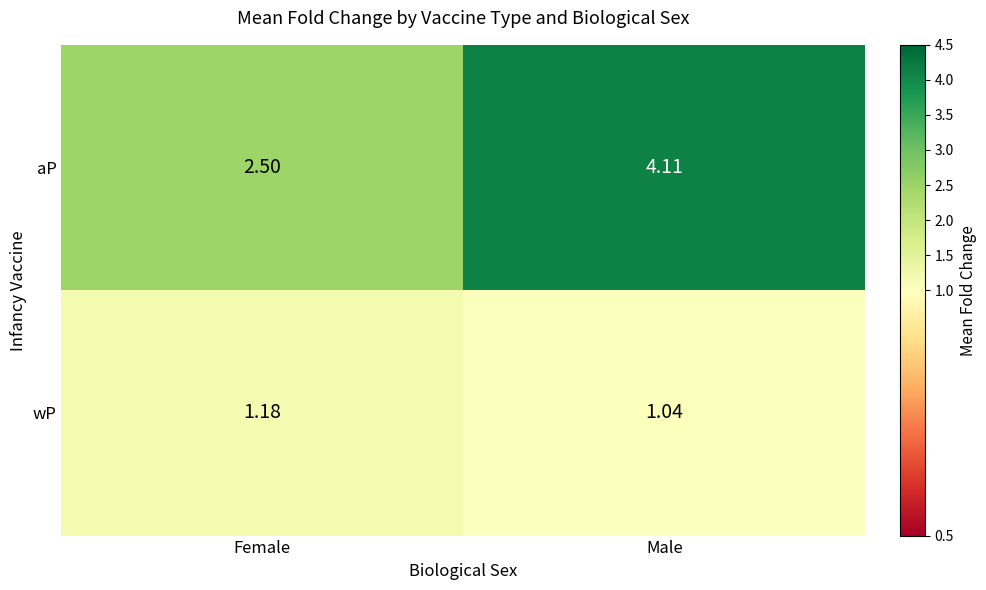

At which label does aP reach its peak?

Male